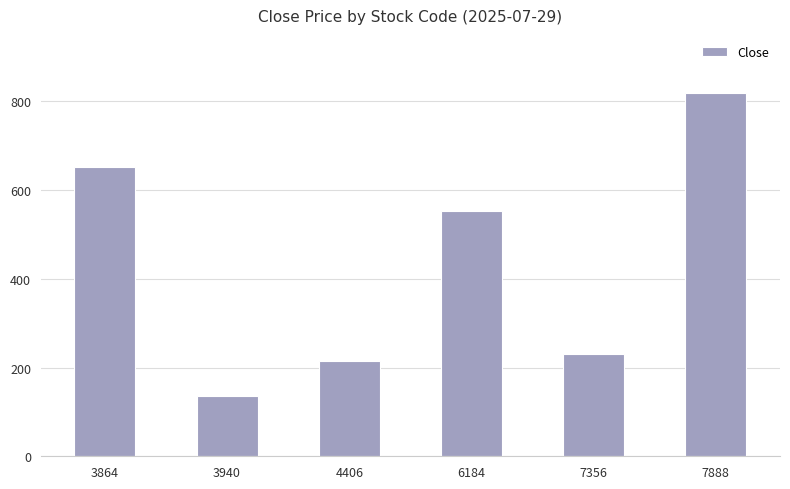

Where does the data first go above 553?

3864